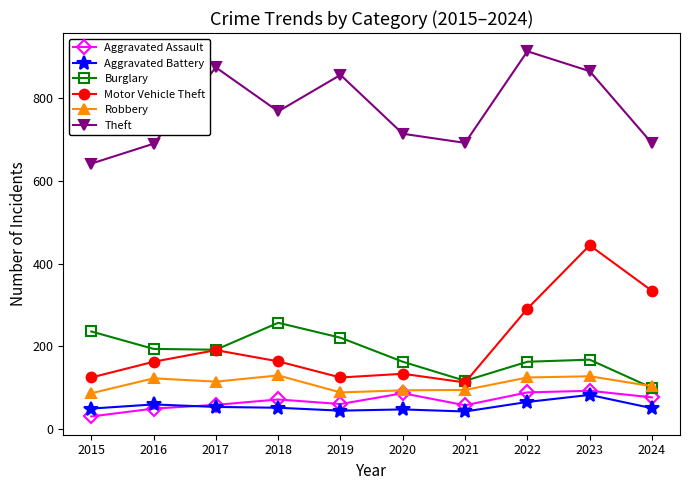

The value of Theft at 2016 is 1150. True or false?

False